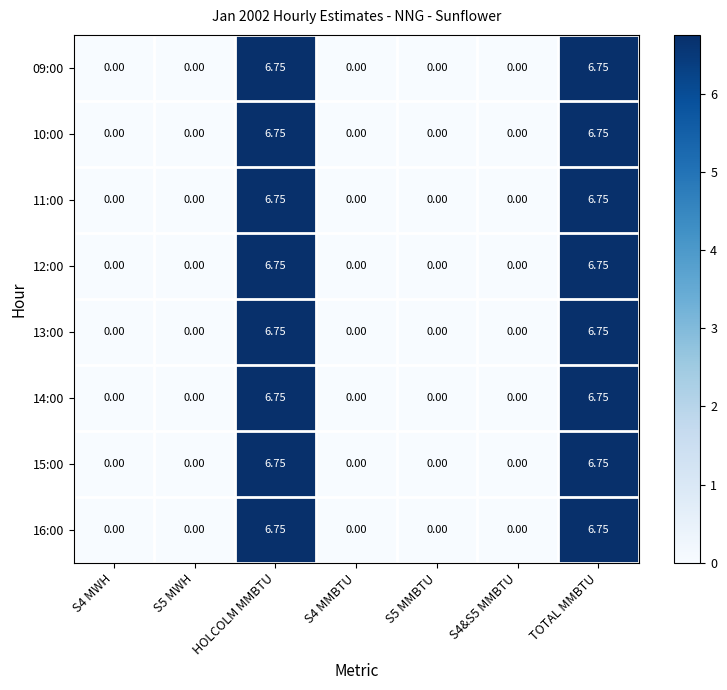

How many categories are shown in the chart?

7